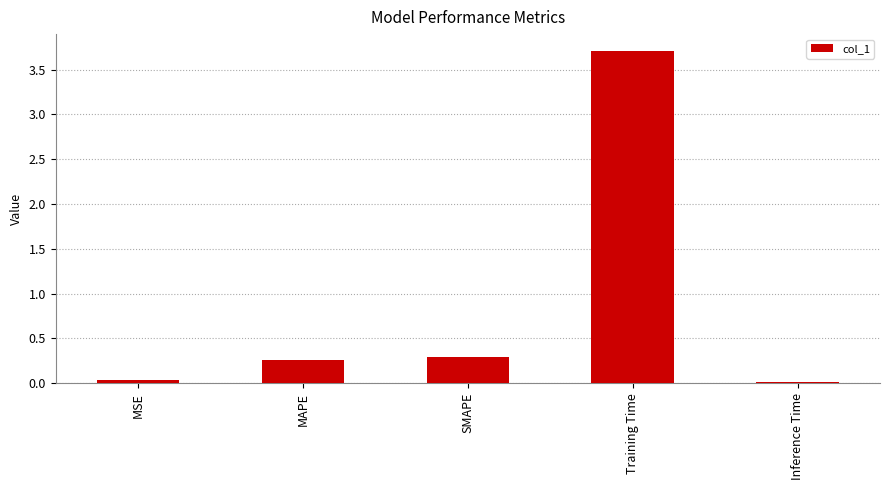

Is it true that the value at SMAPE is 0.1?

False